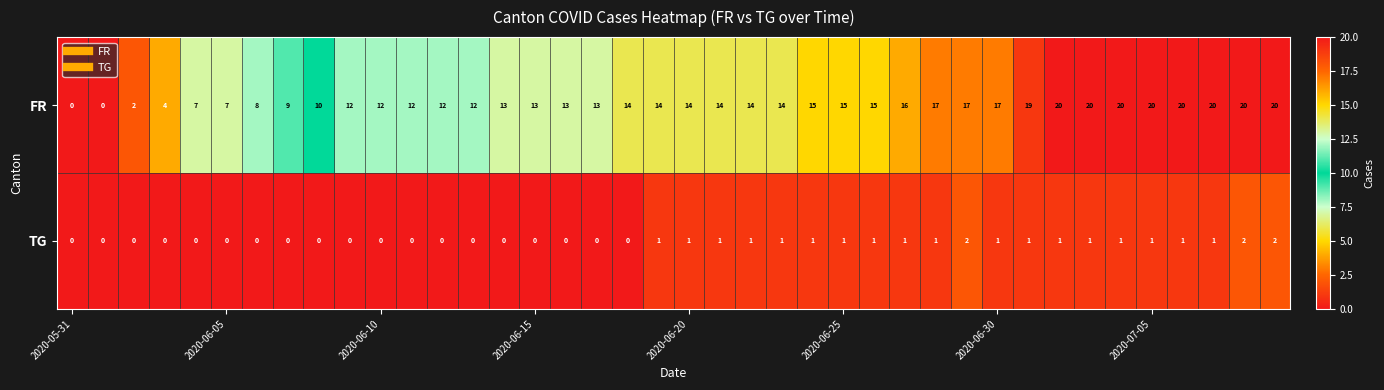

Count the TG values in the range 0 to 1.

37